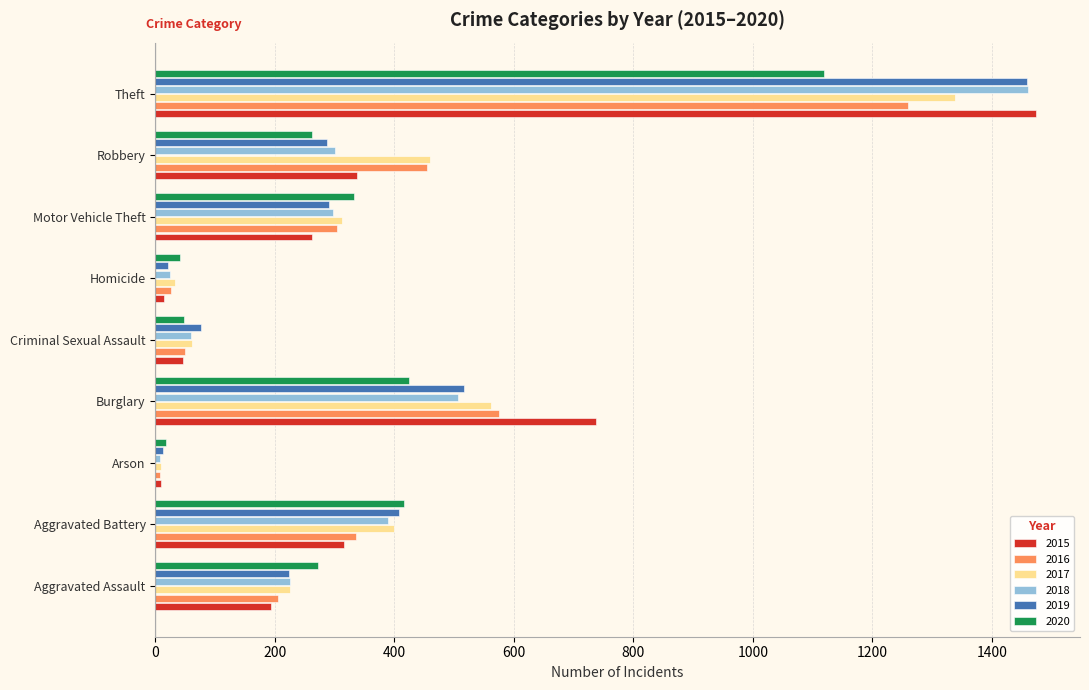

What is the maximum value for 2015?

1474